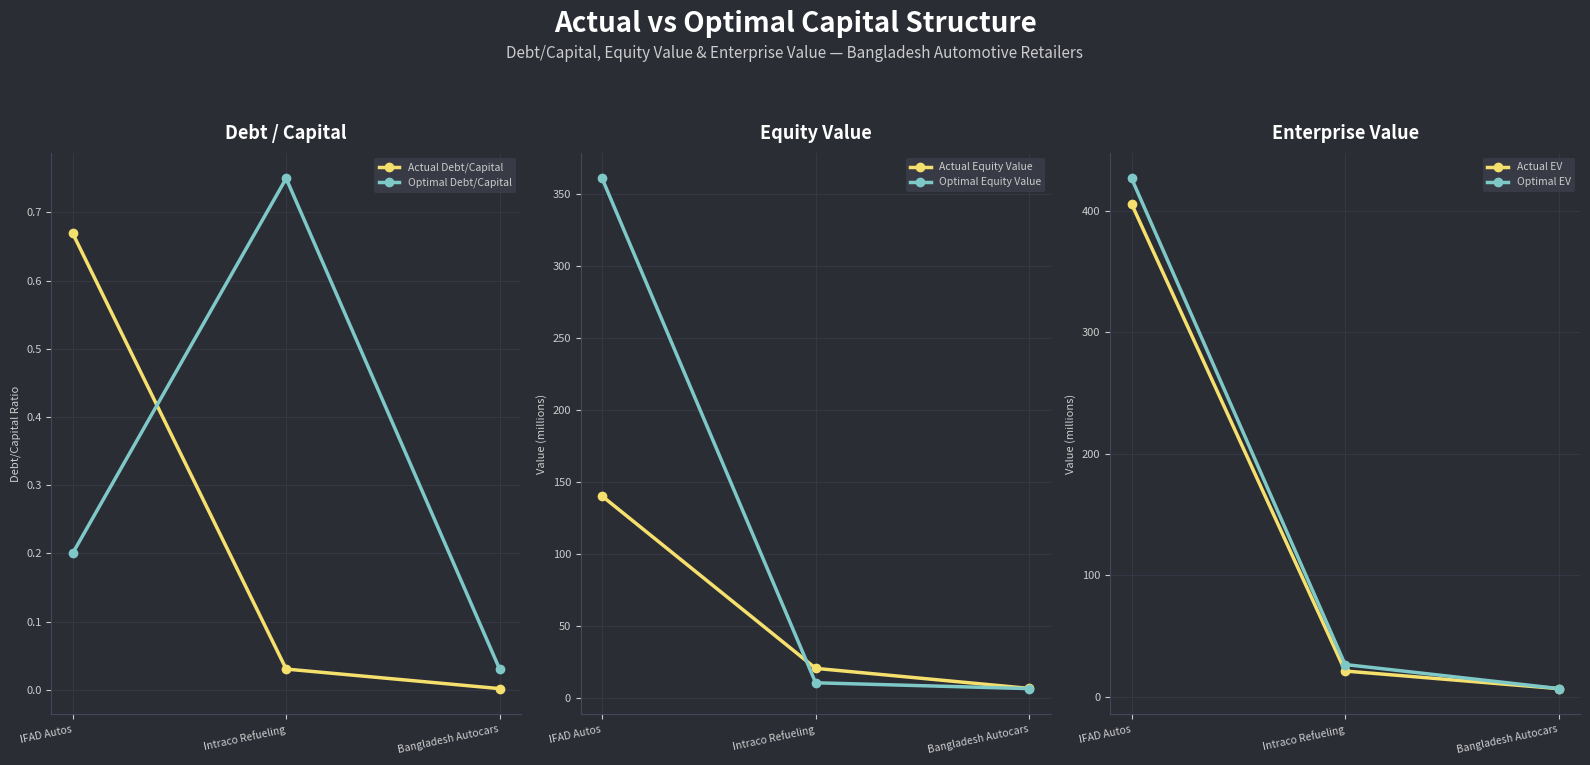

What is the average value of the Optimal Equity Value series?

126.0